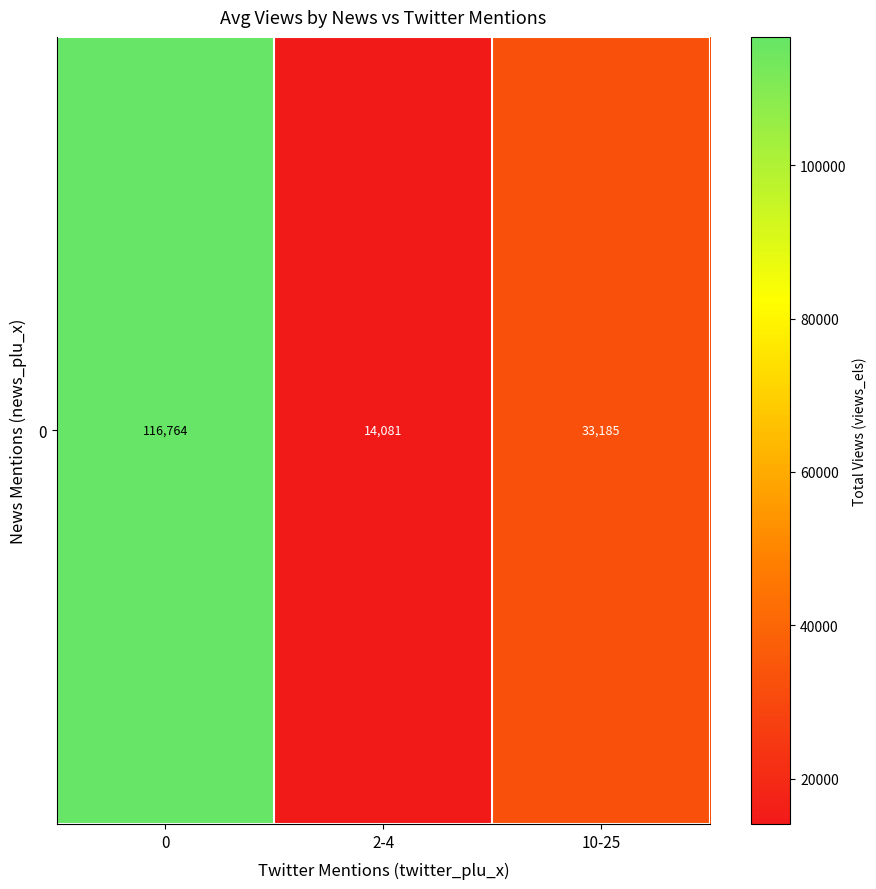

Which category has the lowest value across all series?

2-4